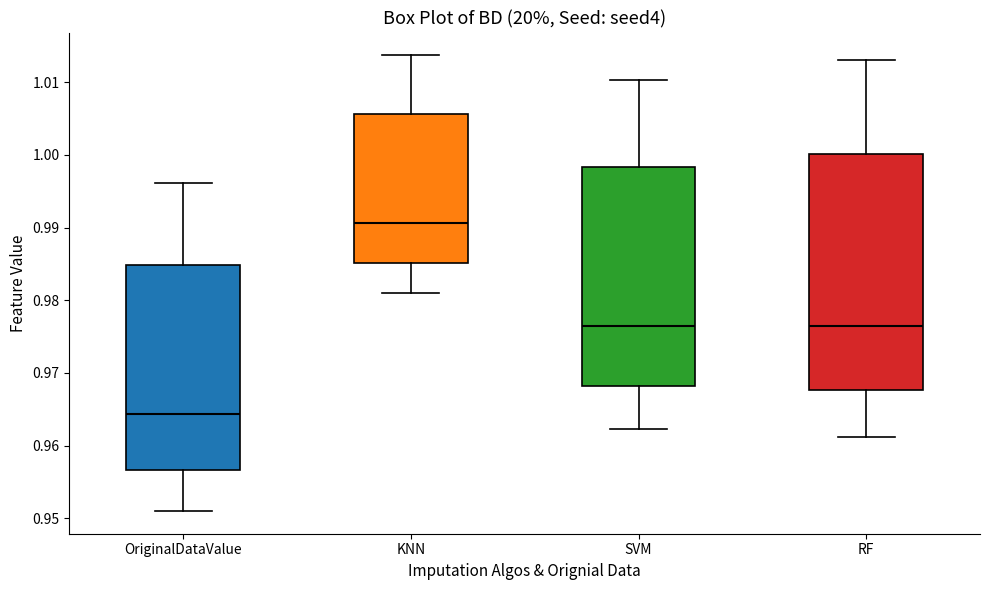

Reading left to right, transcribe this box plot: for each box, give where its median line is, the range the box spans, and where its two whiskers end, as read against the y-axis. The values are not printed on the chart, so give them approximately, as read against the axis.

OriginalDataValue: median 0.964, box 0.957 to 0.985, whiskers 0.951 to 0.996
KNN: median 0.991, box 0.985 to 1.006, whiskers 0.981 to 1.014
SVM: median 0.976, box 0.968 to 0.998, whiskers 0.962 to 1.010
RF: median 0.976, box 0.968 to 1.000, whiskers 0.961 to 1.013